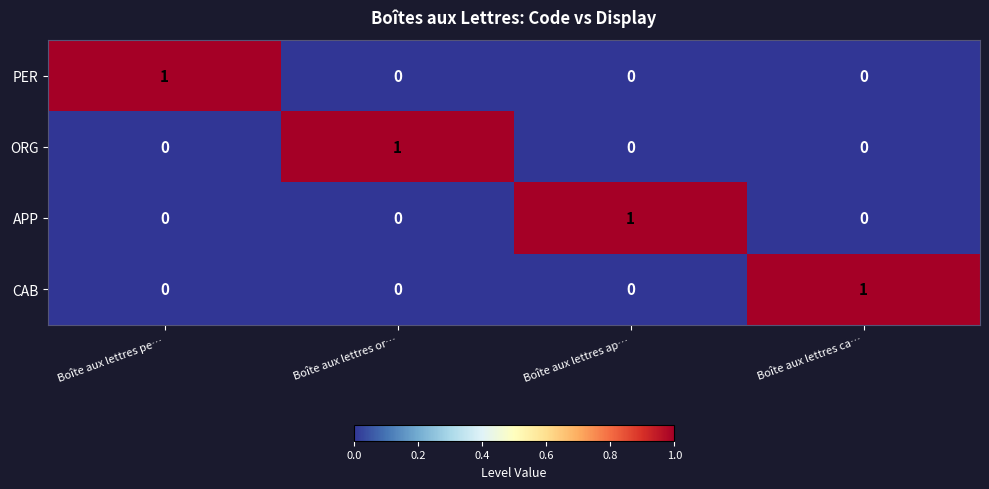

Is it true that ORG equals 0 at Boîte aux lettres pe…?

True